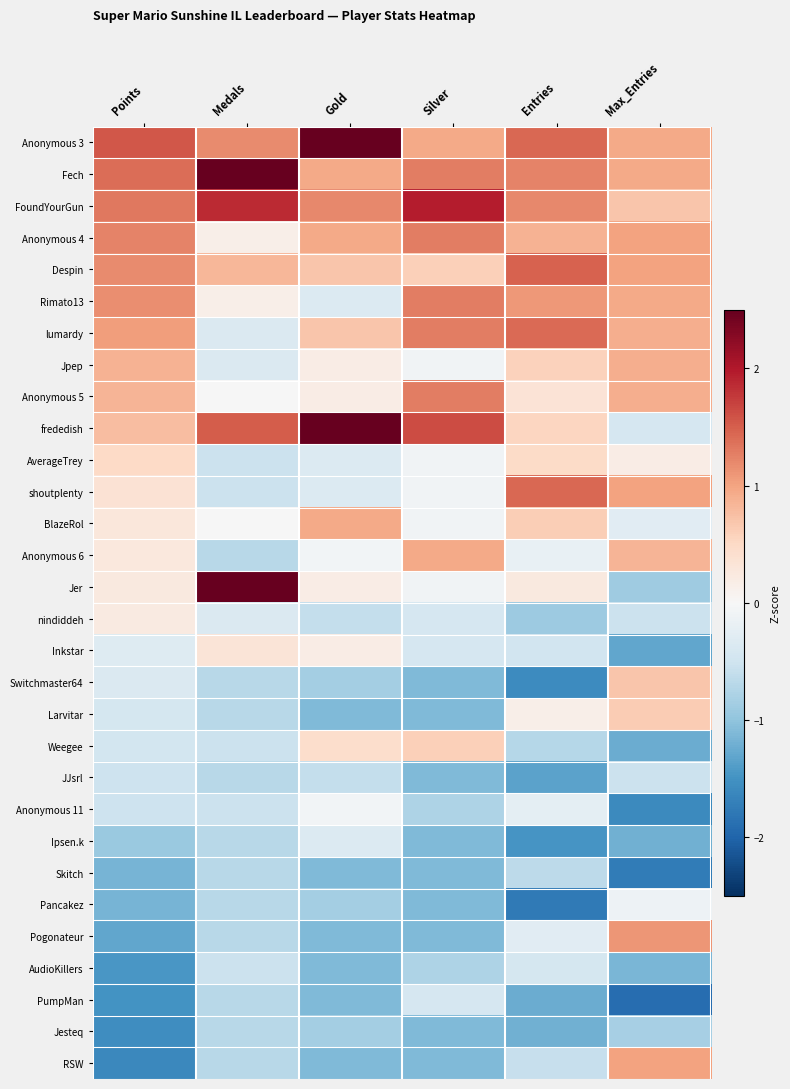

Which series has the largest total across all categories?

Anonymous 3